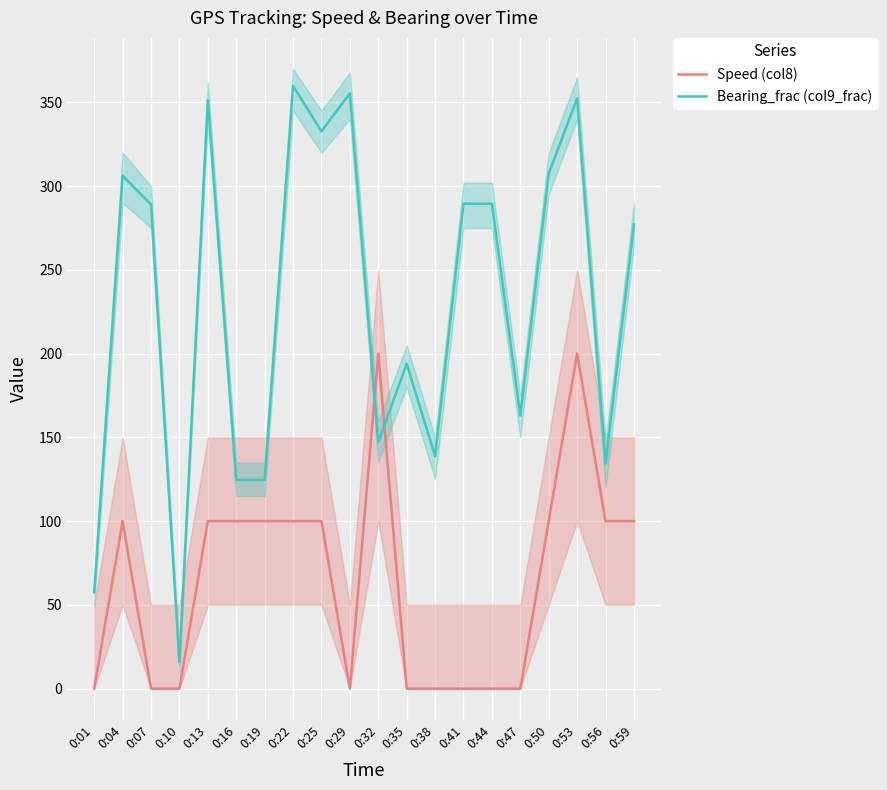

What is the difference between the highest and lowest values at 0:01?

57.5